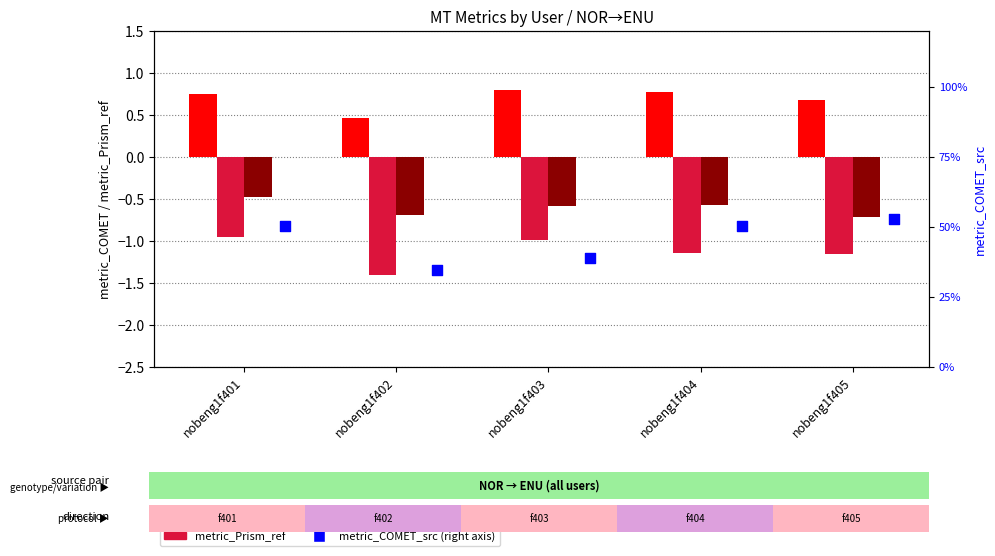

Which series contains the highest Y value?

metric_COMET